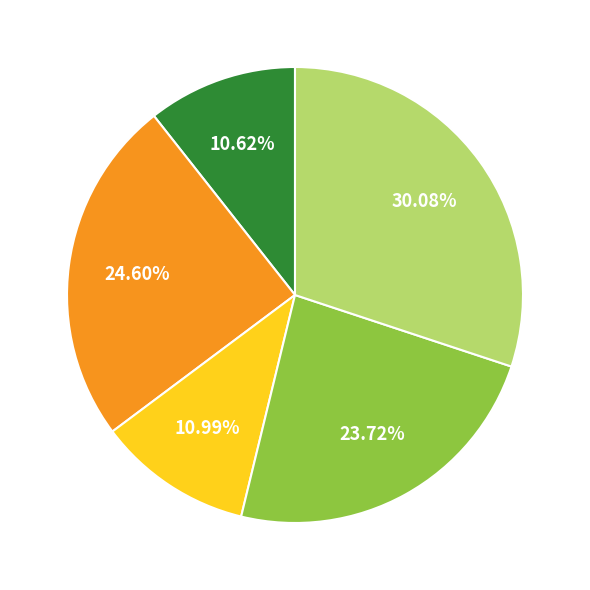

Is there a majority slice in this chart?

No